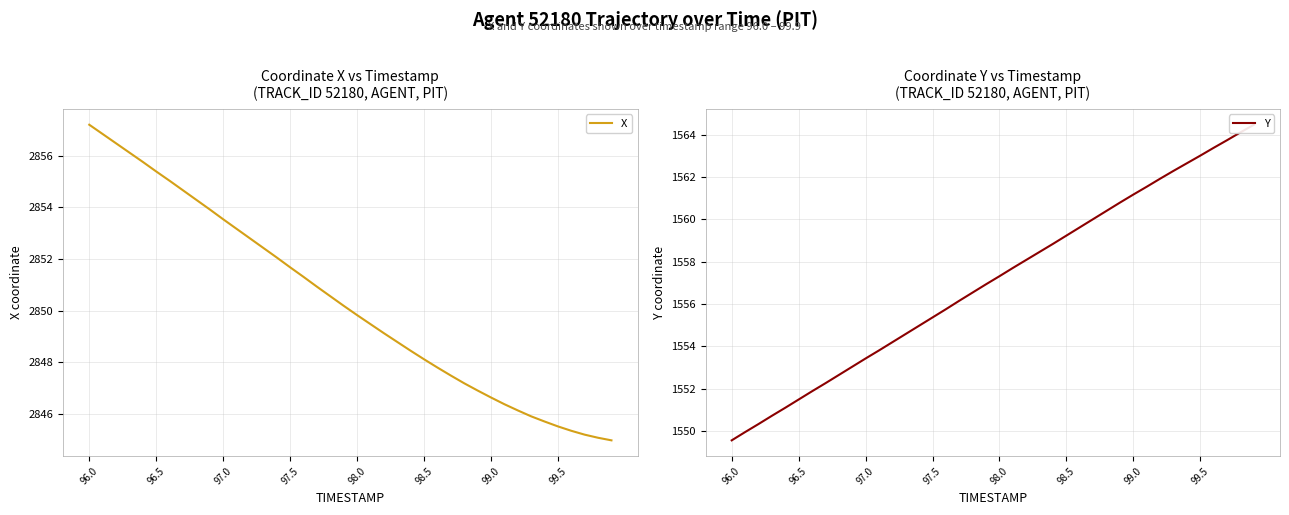

Which category has the highest value in the X series?

96.0